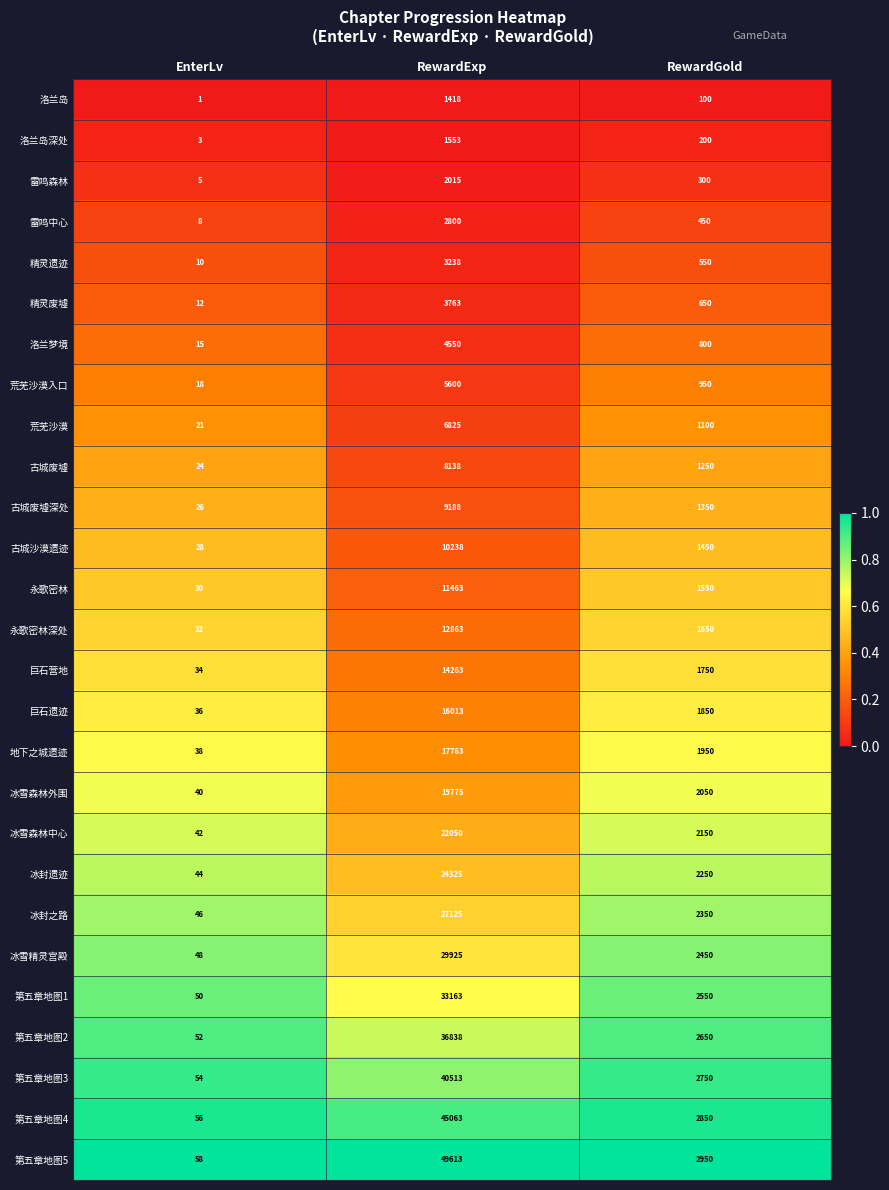

At RewardGold, list the series in order from largest to smallest.

第五章地图5, 第五章地图4, 第五章地图3, 第五章地图2, 第五章地图1, 冰雪精灵宫殿, 冰封之路, 冰封遗迹, 冰雪森林中心, 冰雪森林外围, 地下之城遗迹, 巨石遗迹, 巨石营地, 永歌密林深处, 永歌密林, 古城沙漠遗迹, 古城废墟深处, 古城废墟, 荒芜沙漠, 荒芜沙漠入口, 洛兰梦境, 精灵废墟, 精灵遗迹, 雷鸣中心, 雷鸣森林, 洛兰岛深处, 洛兰岛